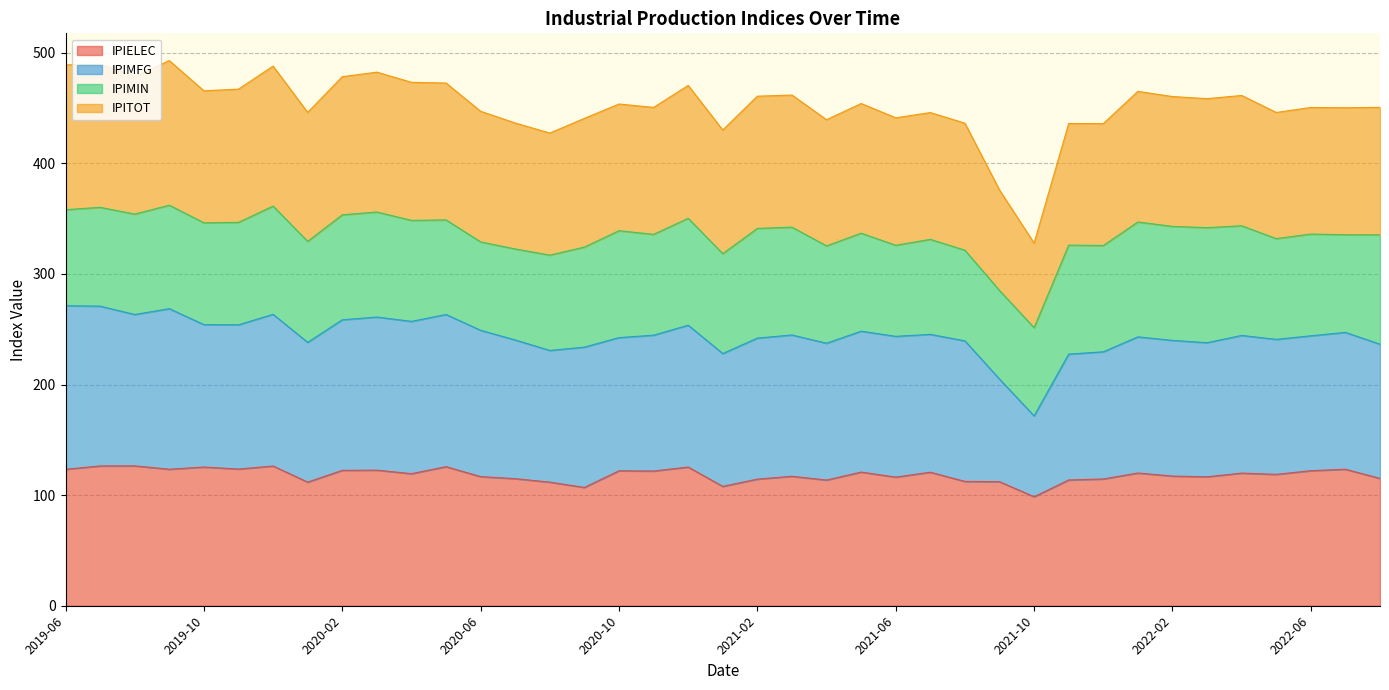

Reading right to left, extract all data points from this chart.

IPIELEC: 115.2	123.4	122.1	118.8	119.9	116.6	117.2	120.0	114.6	113.7	98.6	112.2	112.4	120.7	116.3	120.8	113.7	117.1	114.5	107.9	125.4	121.8	122.0	107.0	111.8	114.9	116.8	125.8	119.4	122.6	122.4	111.8	126.4	123.6	125.4	123.5	126.5	126.4	123.4
IPITOT: 450.7	450.4	450.6	446.1	461.4	458.6	460.5	465.1	436.0	436.1	327.9	376.0	436.4	446.0	441.2	454.2	439.5	461.8	460.8	430.2	470.5	450.6	453.7	440.7	427.4	436.5	447.1	472.7	473.3	482.5	478.4	446.1	488.0	467.2	465.6	493.0	478.8	489.7	489.1